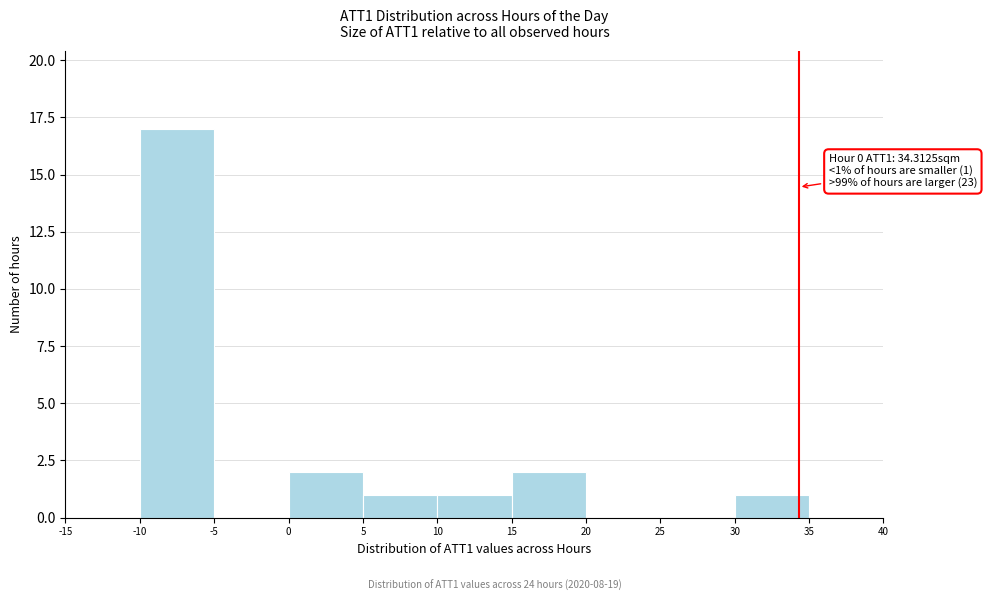

Over which range of the x-axis is the bar tallest?

-10 to -5